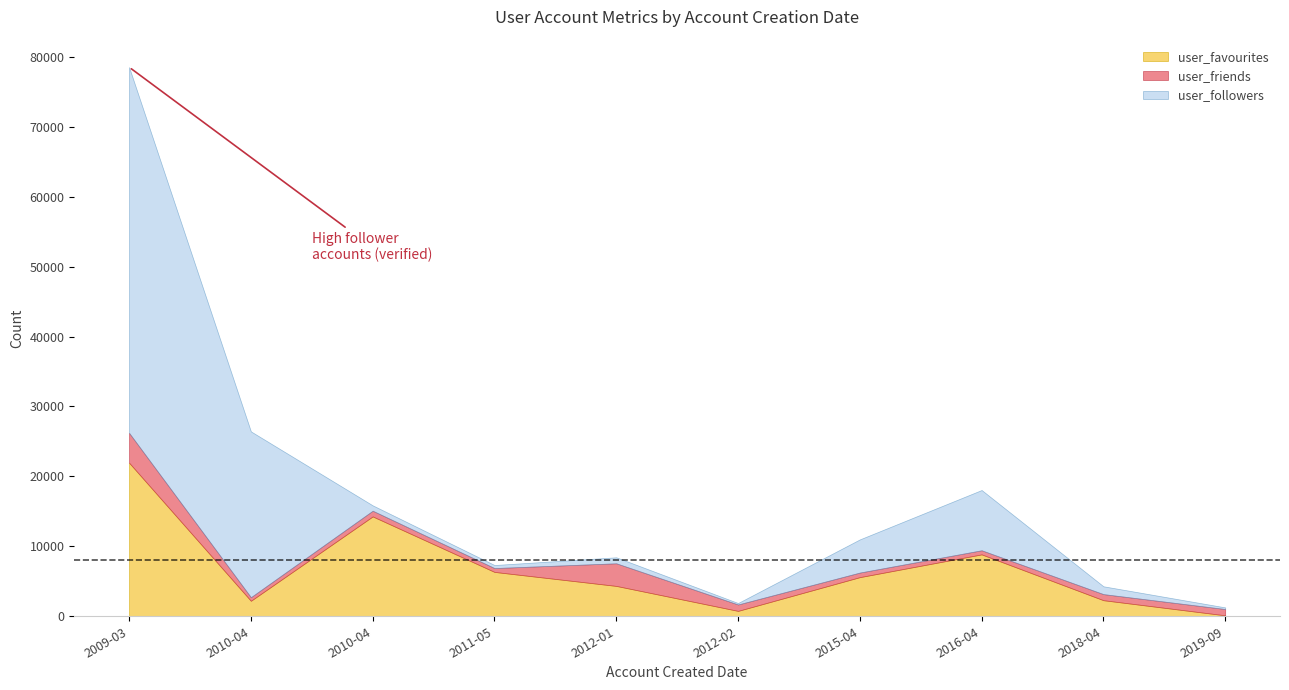

Between 2011-05-20 and 2010-04-21, which is larger?

2010-04-21